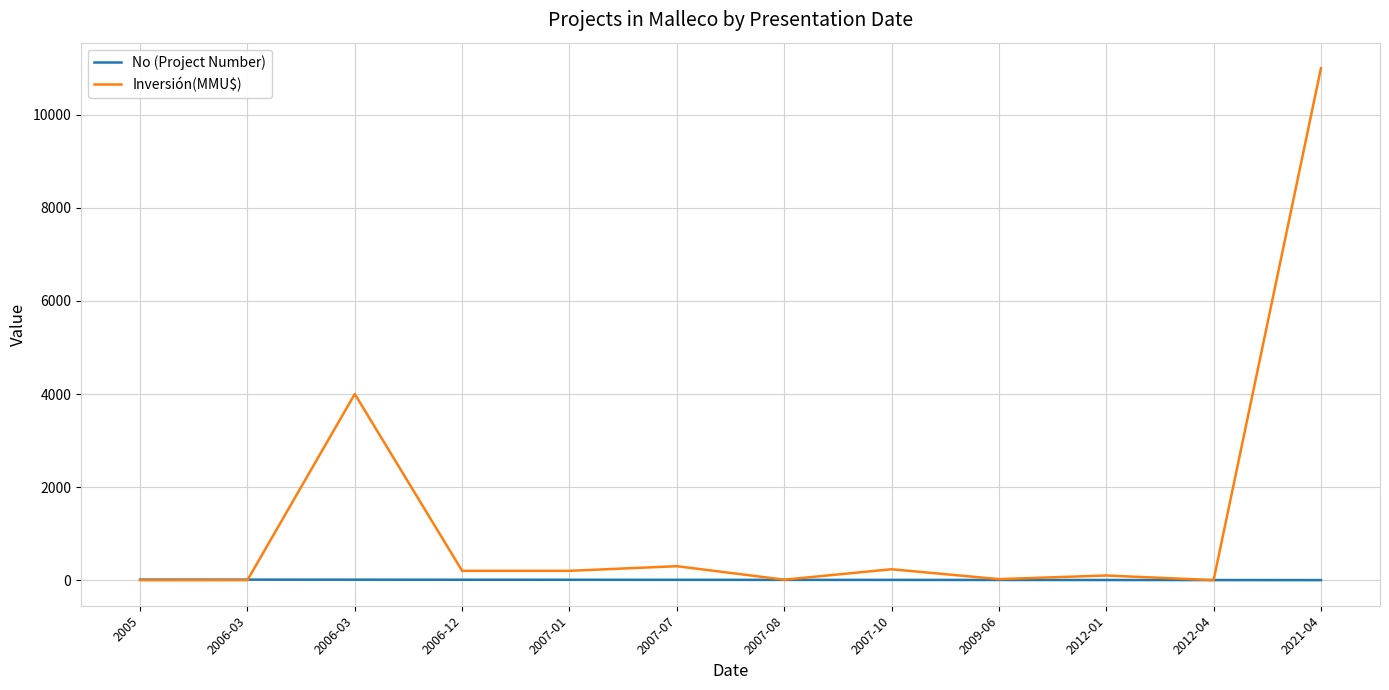

Where does the Inversión(MMU$) series first go above 200?

2006-03